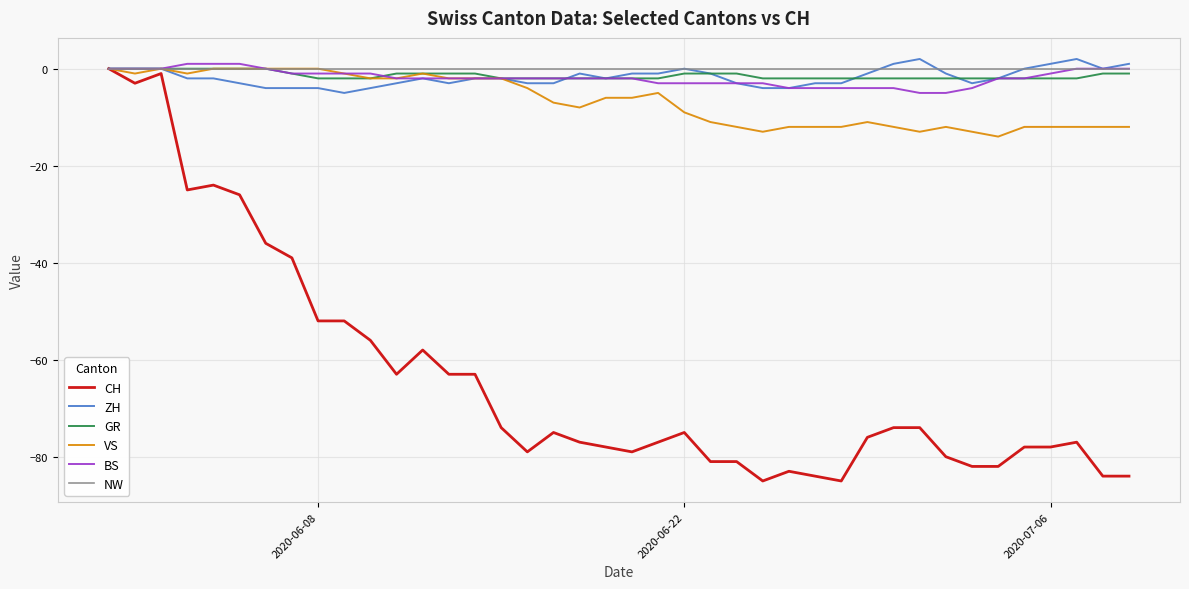

Which series has the largest range (max minus min)?

CH